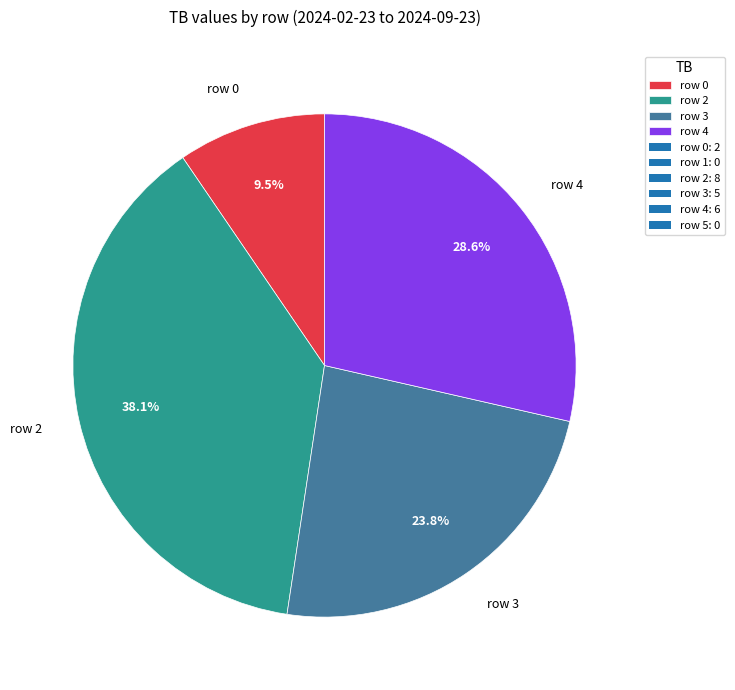

To the nearest percent, what is the average slice percentage?

25%